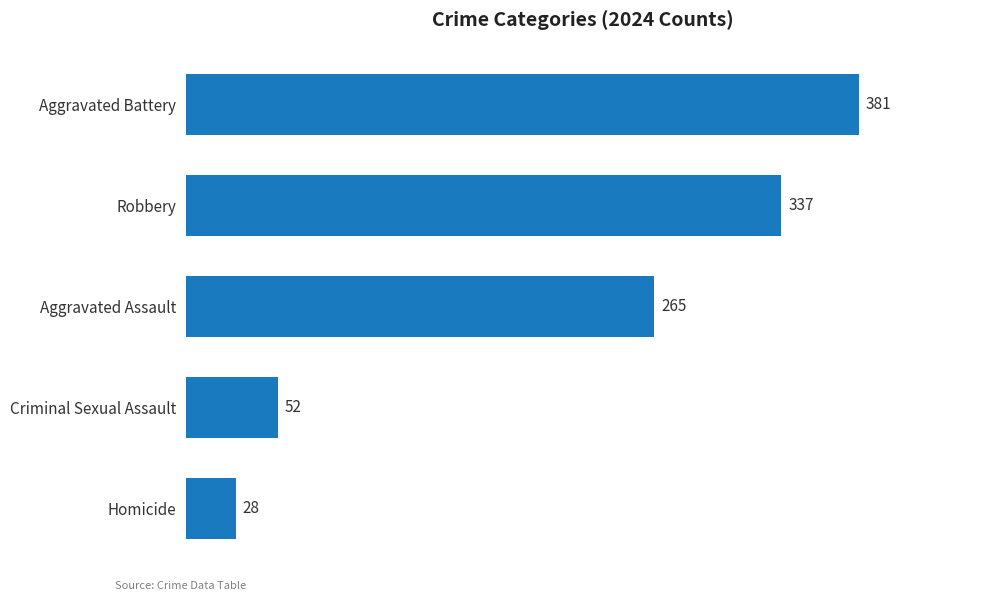

How many data points does each series have?

5